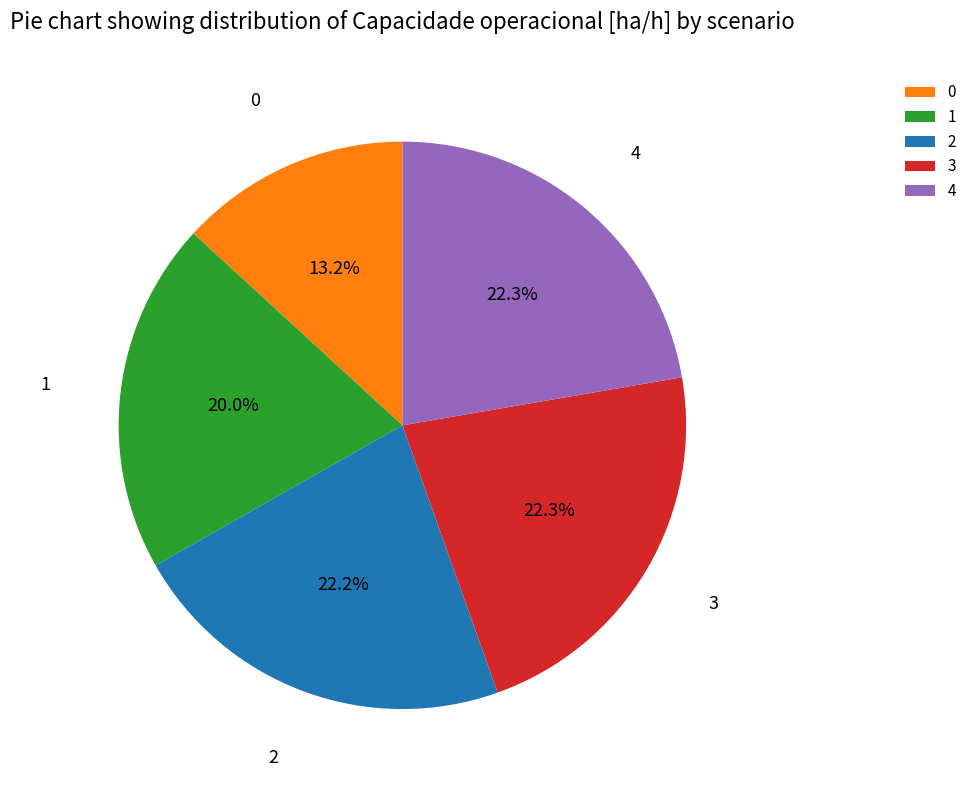

How many slices are in this pie chart?

5